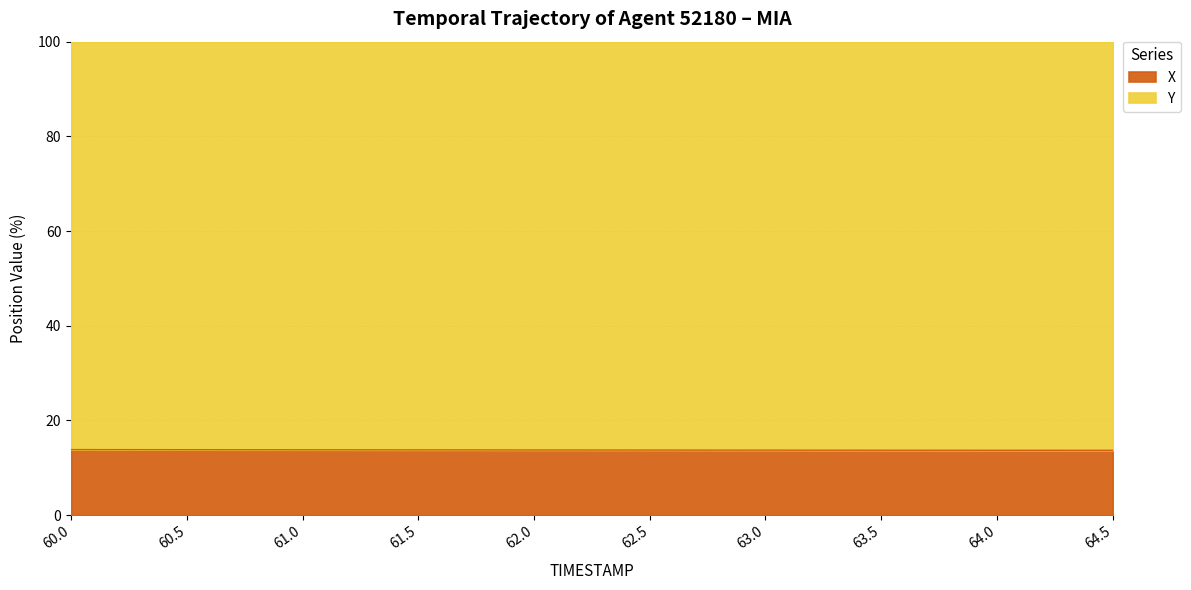

Reading left to right, what are all the values shown in this chart?

13.8	13.8	13.8	13.8	13.8	13.7	13.7	13.7	13.7	13.7